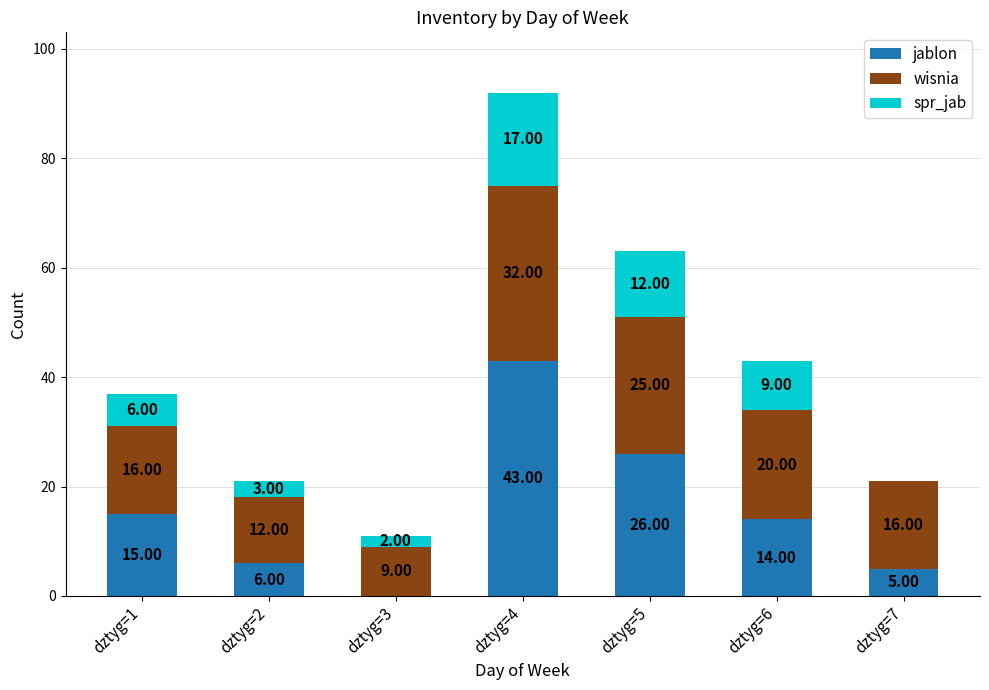

What is the total value across all series at dztyg=6?

43